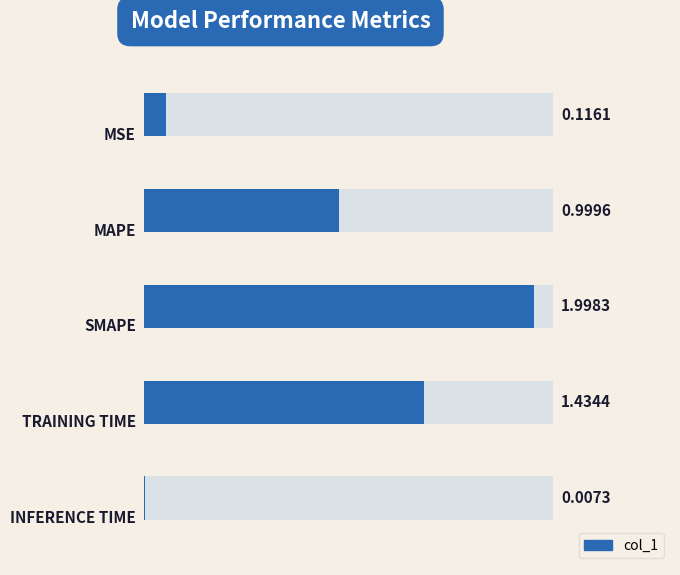

How many bars are there in total?

5